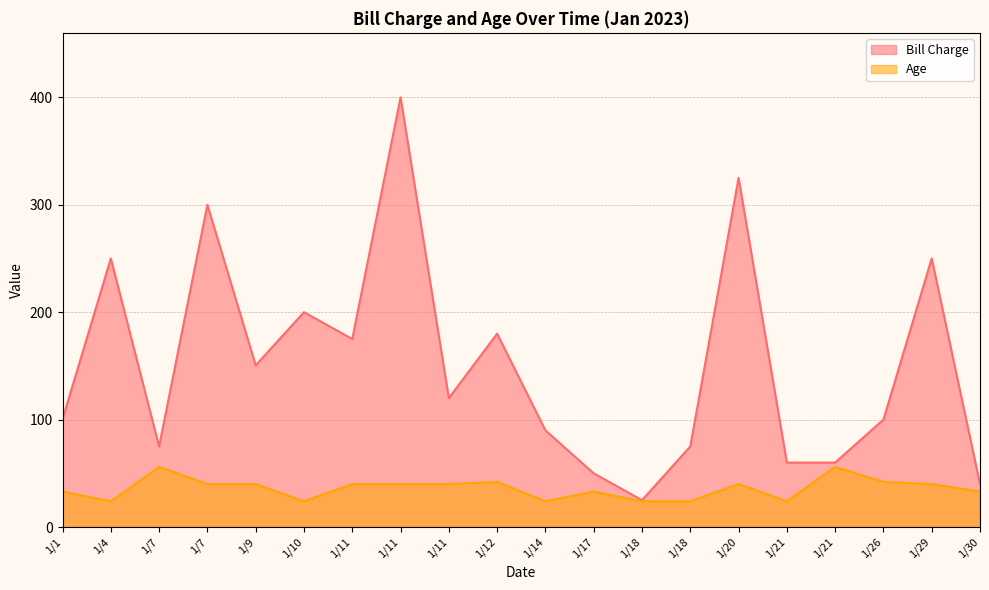

What is the difference between the Age values at 1/11 and 1/21?

16.0